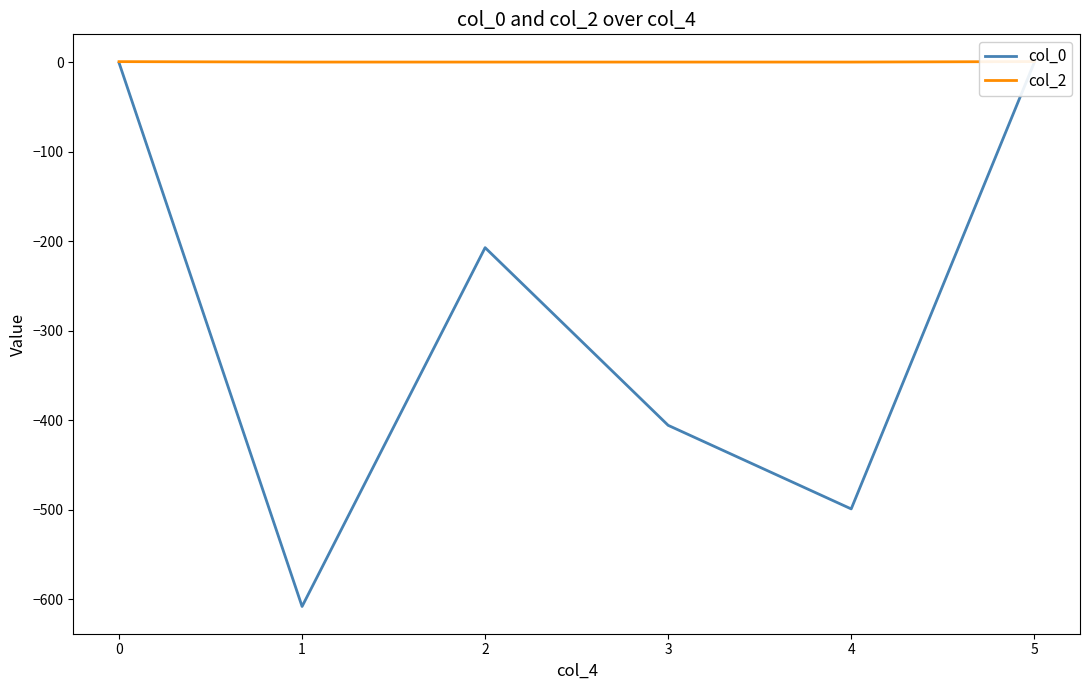

Does the chart display data point markers on the line(s)?

No